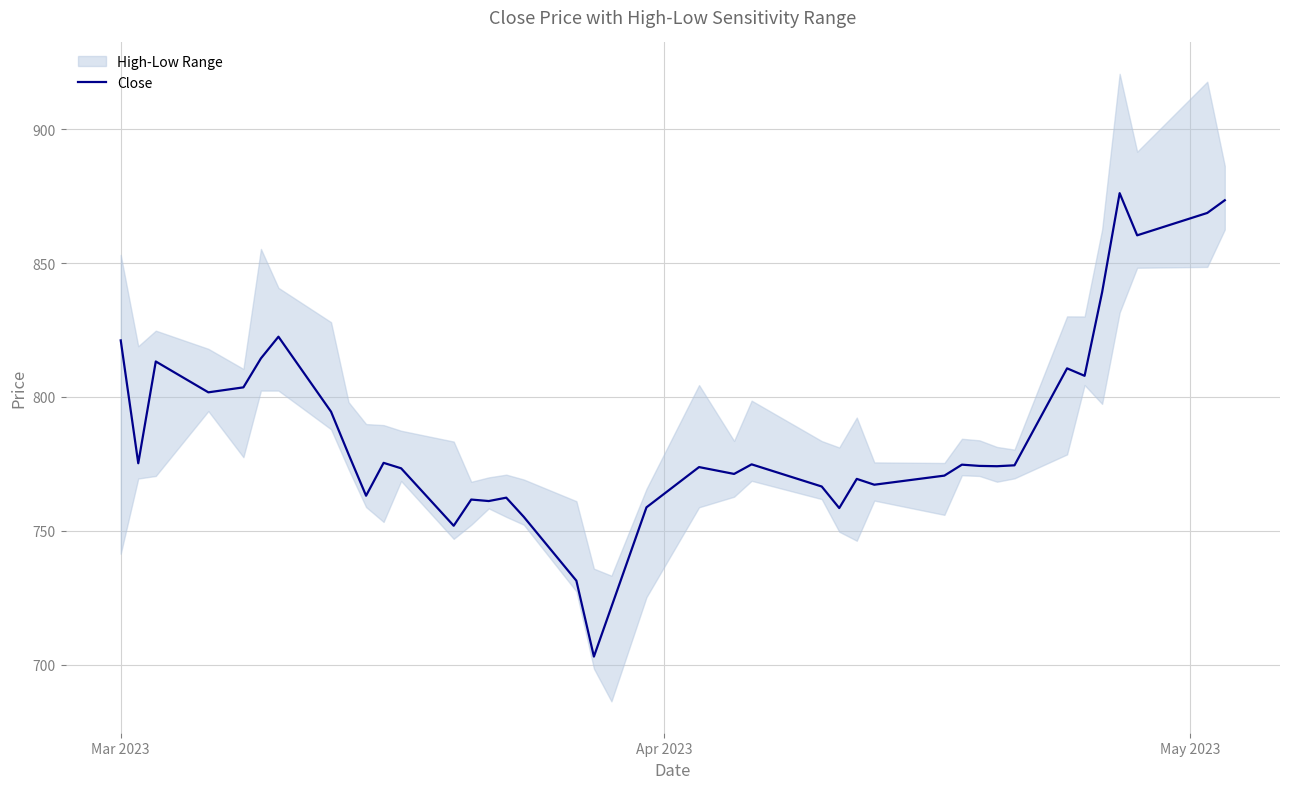

What is the lowest value of the Close series?

703.0